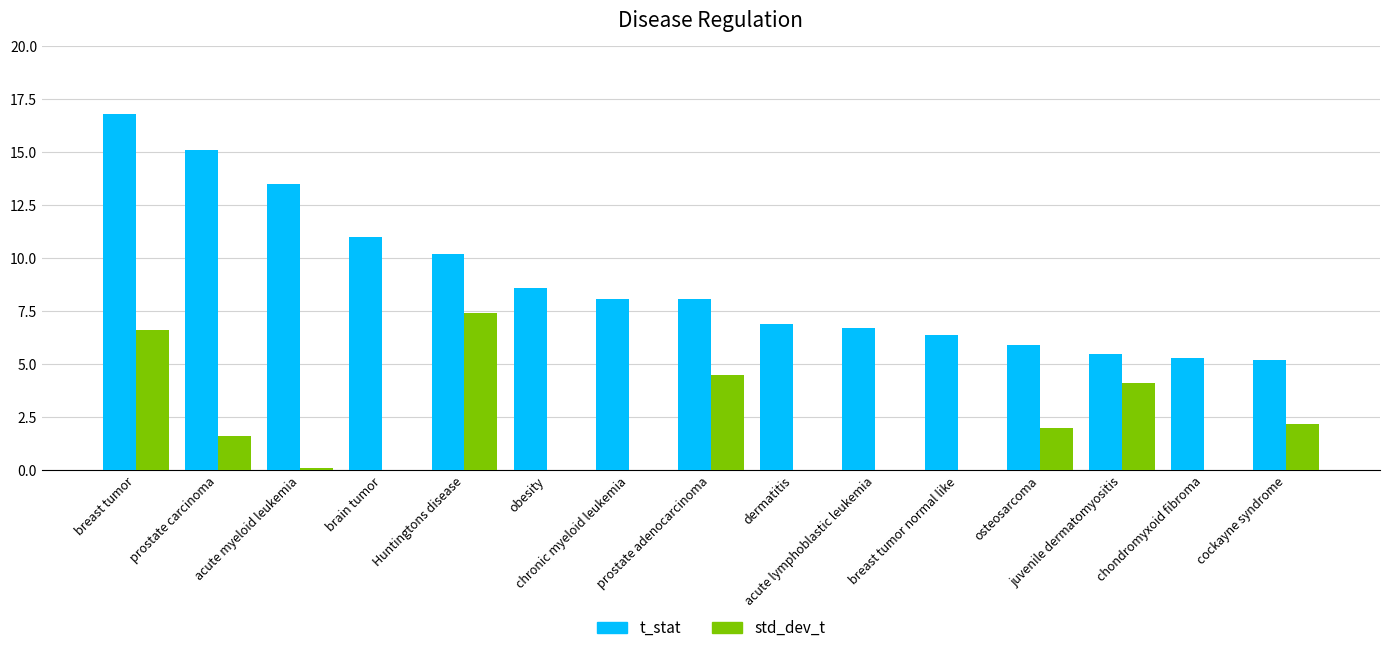

Which series changed the most between obesity and juvenile dermatomyositis?

std_dev_t